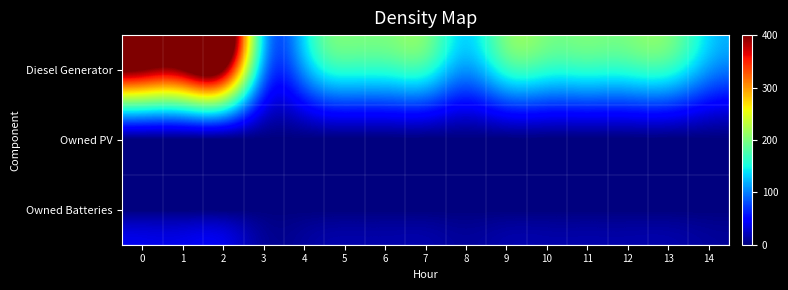

At how many categories does at least one series exceed 13?

15